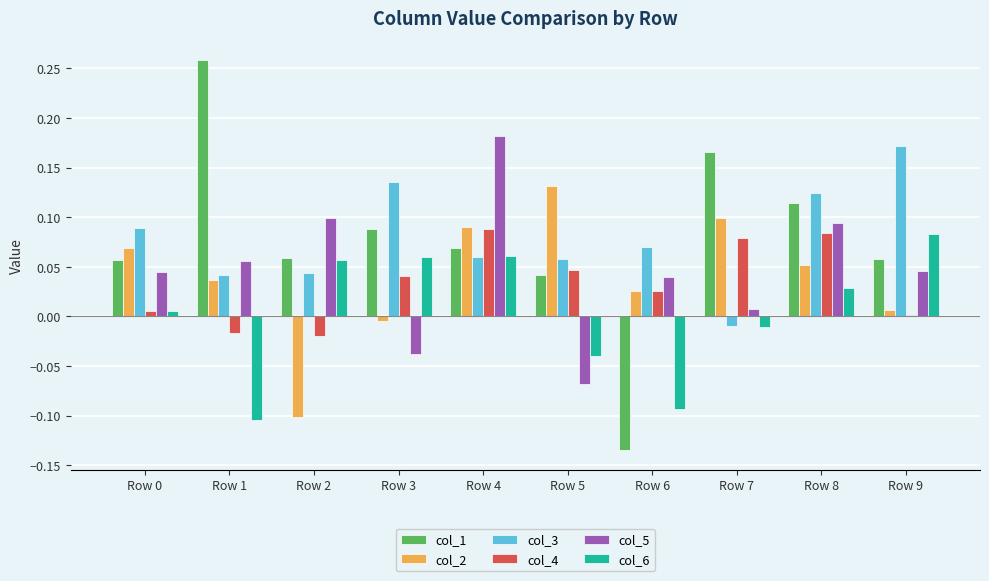

Are the bars horizontal?

No